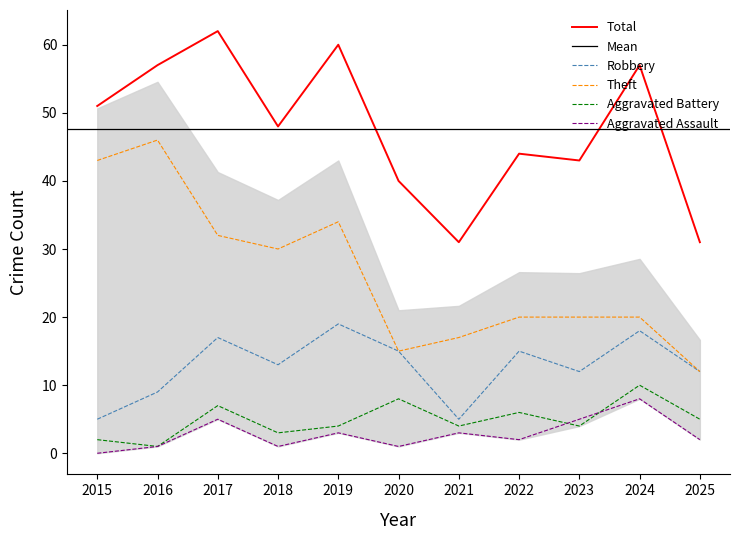

The value of Aggravated Battery at 2019 is 1. True or false?

False